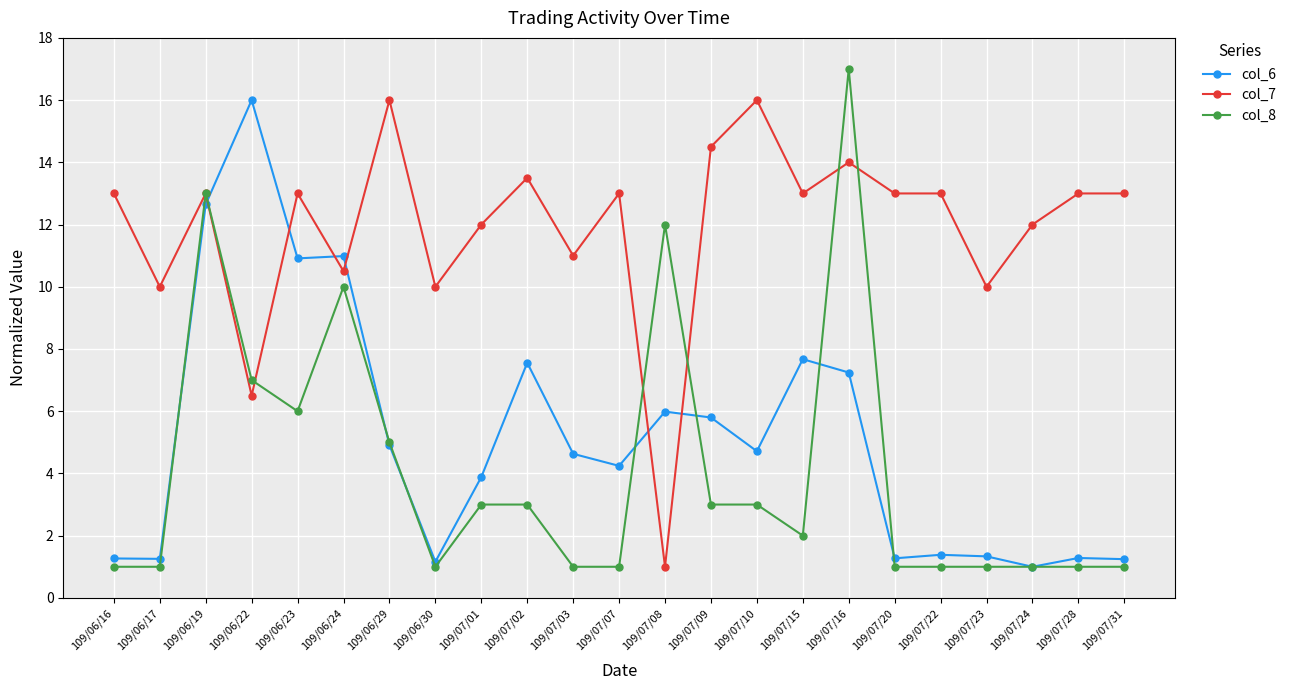

Is it true that col_8 equals 1.0 at 109/07/31?

True